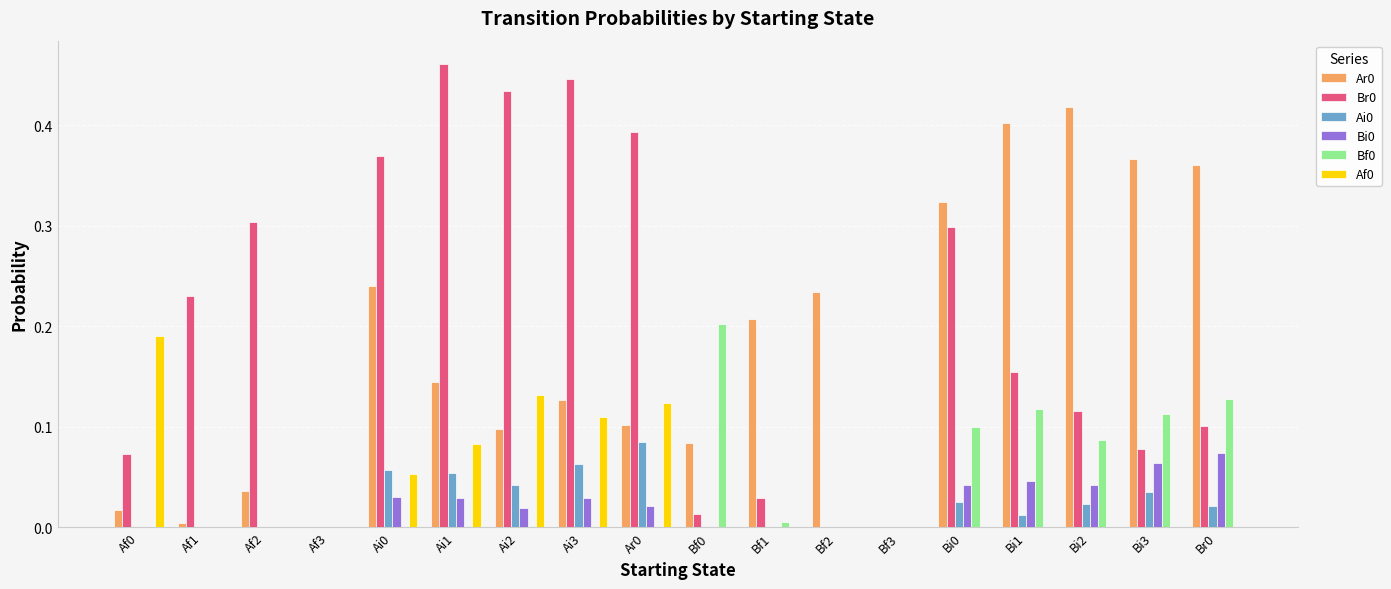

Is it true that Ai0 equals 0.0 at Af0?

True